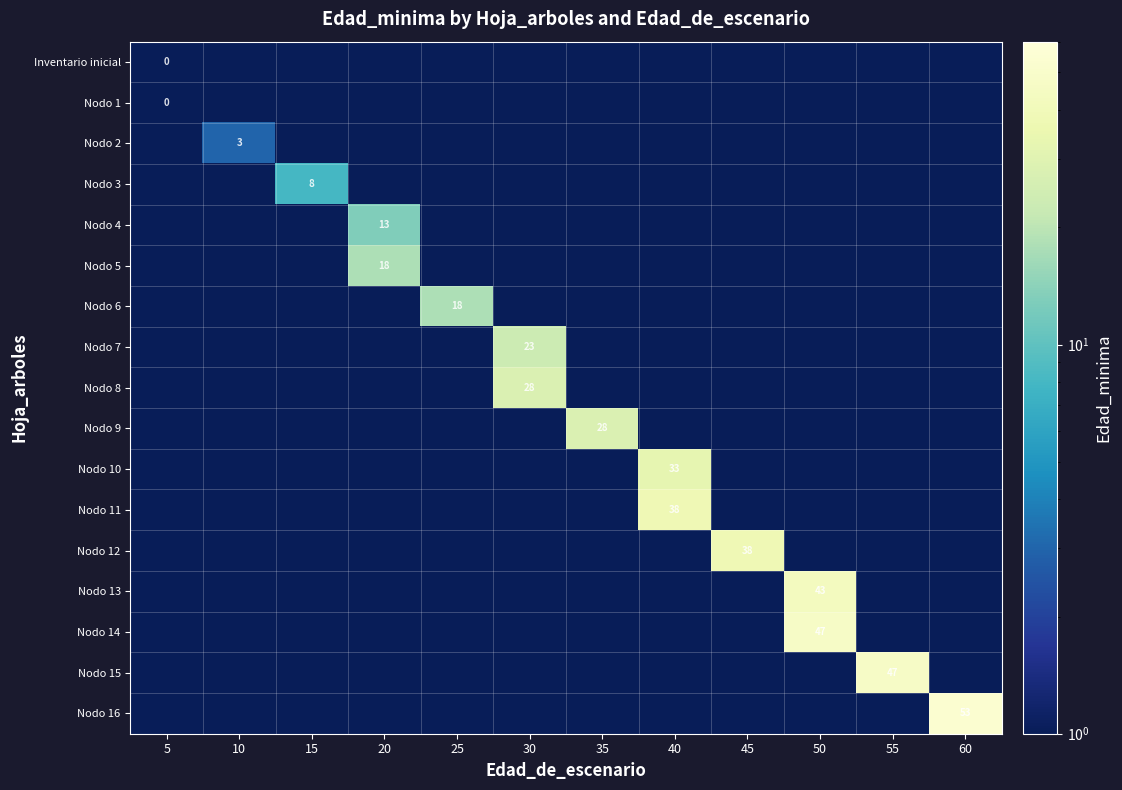

Between 35 and 25, which is larger?

35